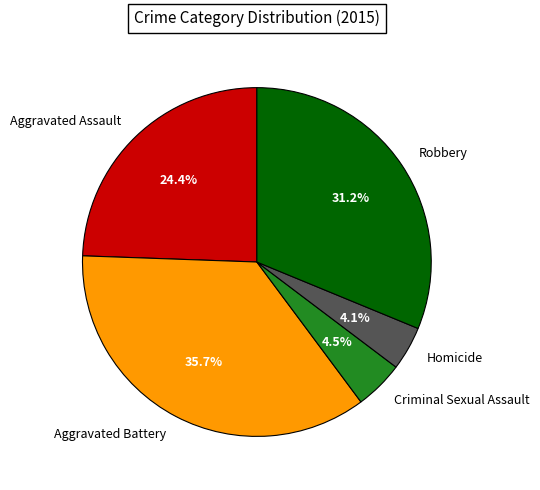

Does any single category account for the majority?

No